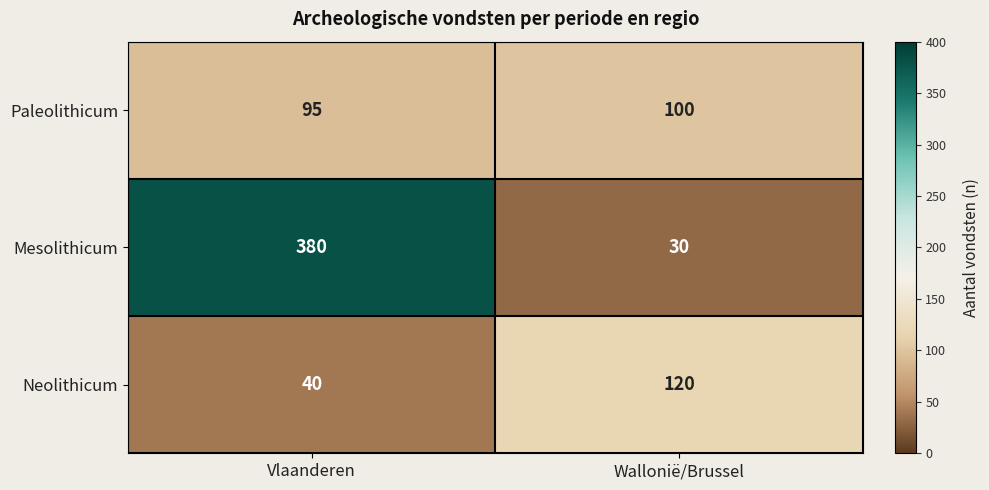

What is the sum of the Mesolithicum values at Vlaanderen and Wallonië/Brussel?

410